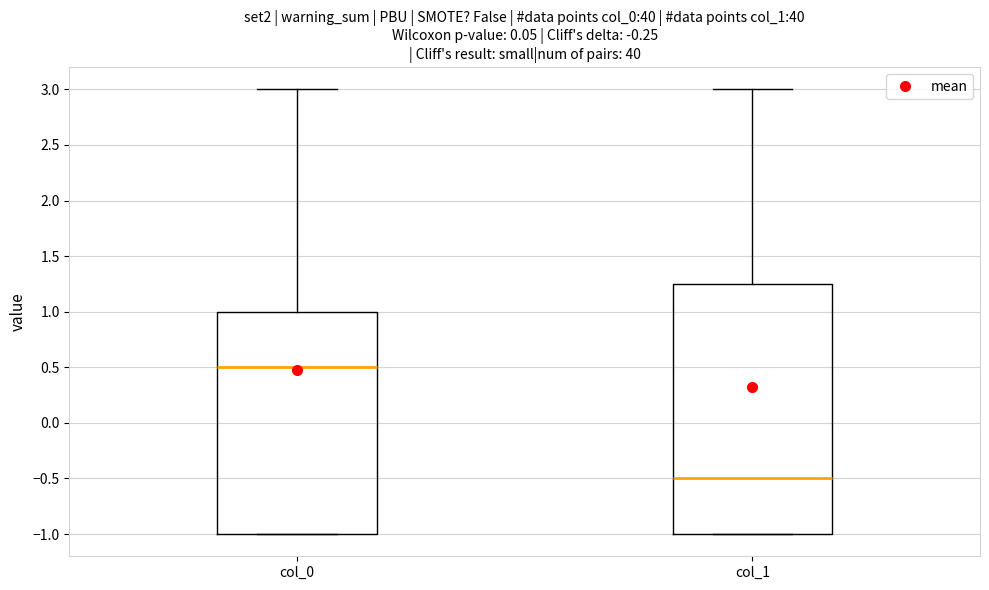

Reading left to right, transcribe this box plot: for each box, give where its median line is, the range the box spans, and where its two whiskers end, as read against the y-axis. The values are not printed on the chart, so give them approximately, as read against the axis.

col_0: median 0.50, box -1.00 to 1.00, whiskers -1.00 to 3.00
col_1: median -0.50, box -1.00 to 1.25, whiskers -1.00 to 3.00